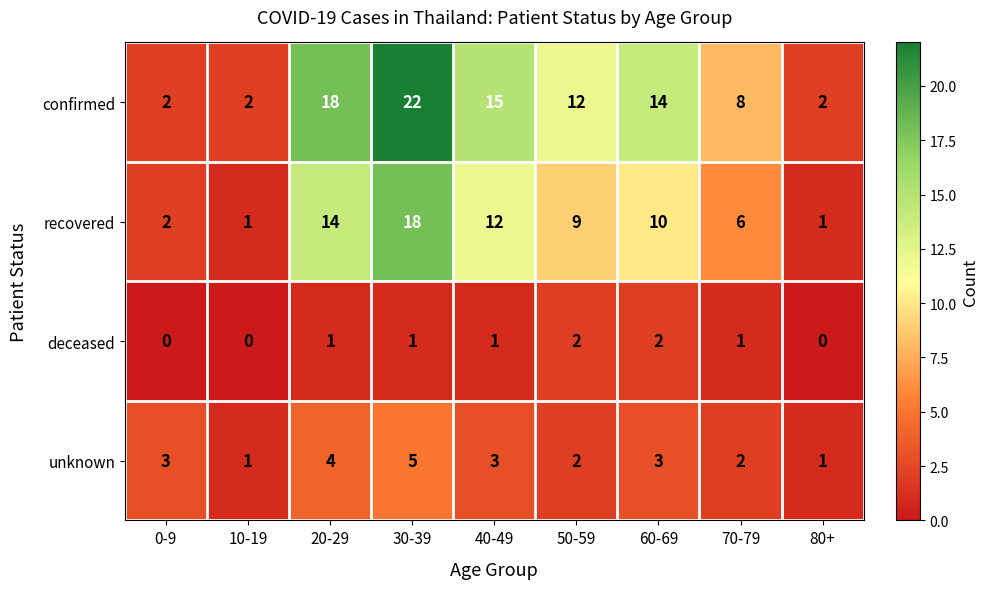

The value of confirmed at 60-69 is 10. True or false?

False